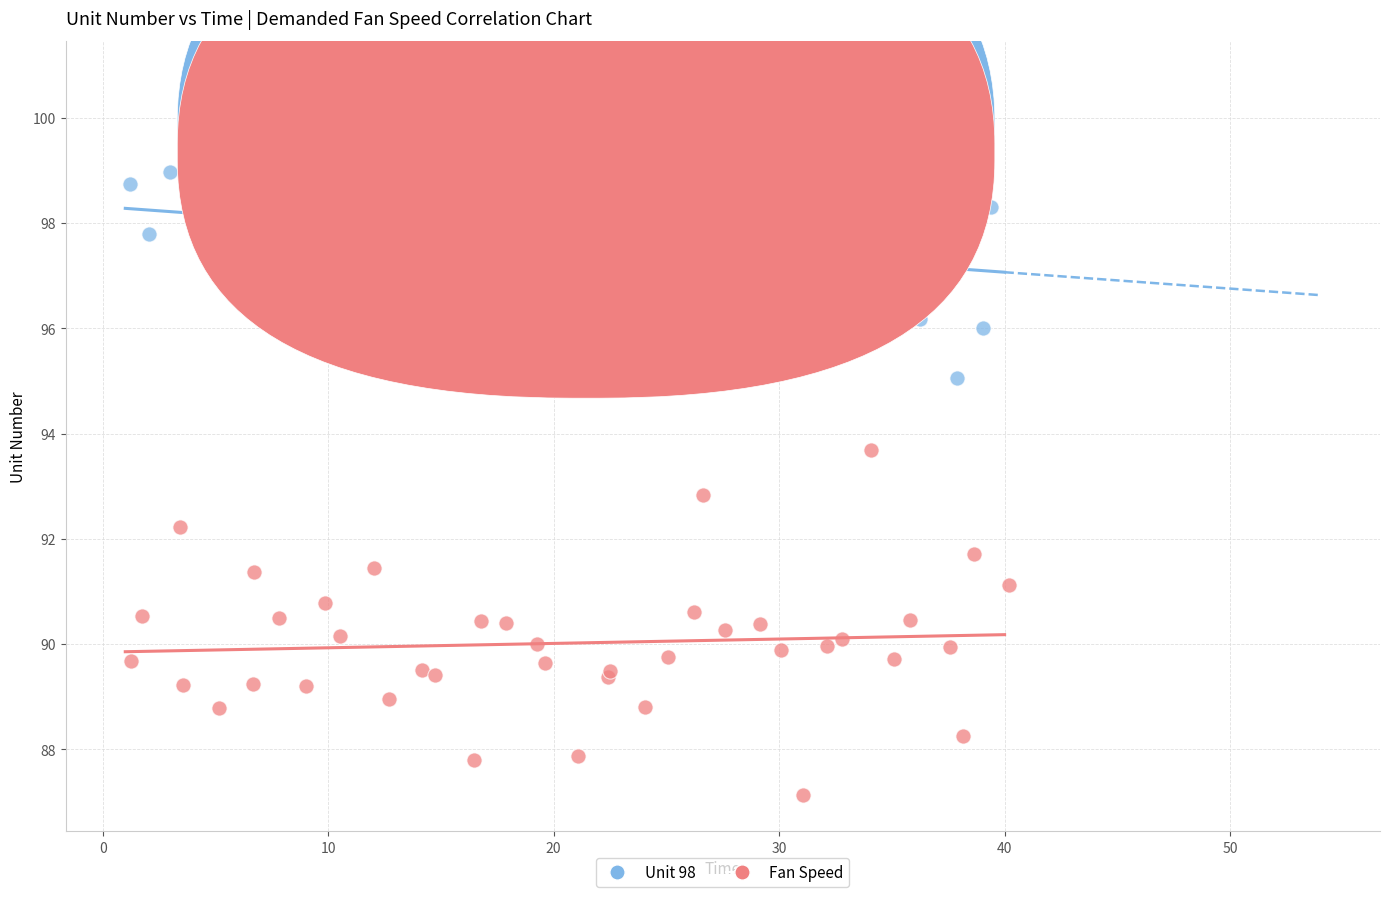

What are all the series names shown in the legend?

Unit 98, Fan Speed